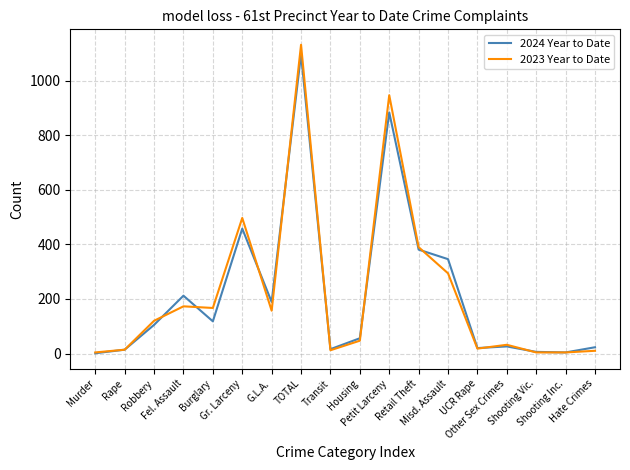

At which category is the sum across all series the highest?

TOTAL